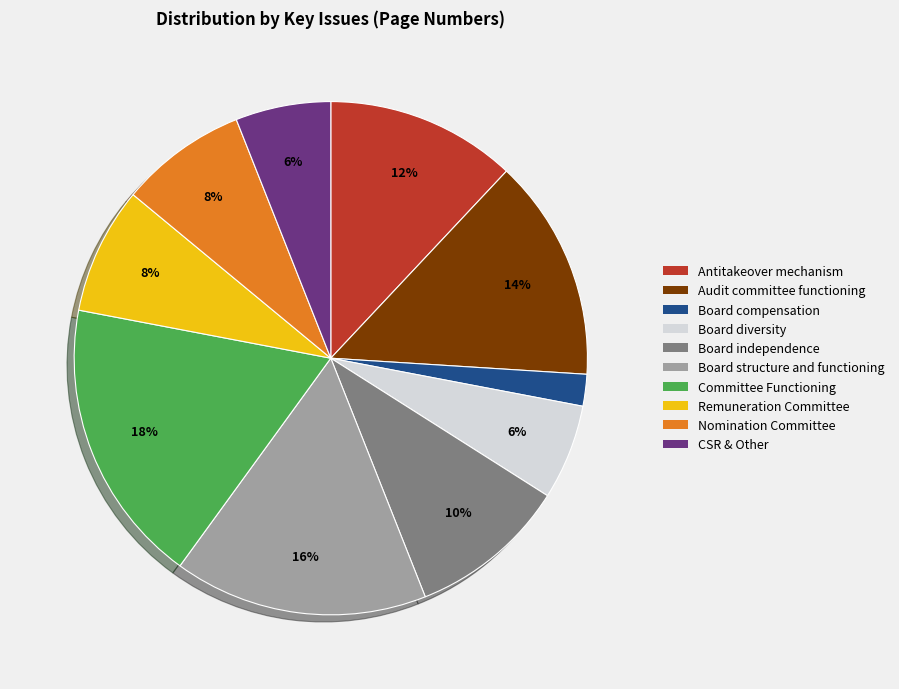

What percentage is the Board structure and functioning slice, to the nearest percent?

16%